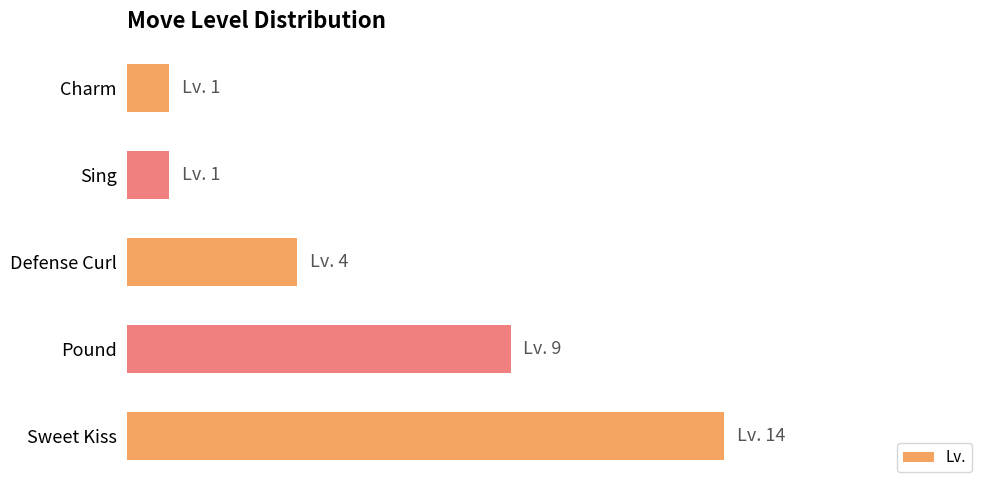

Does the chart contain any negative values?

No